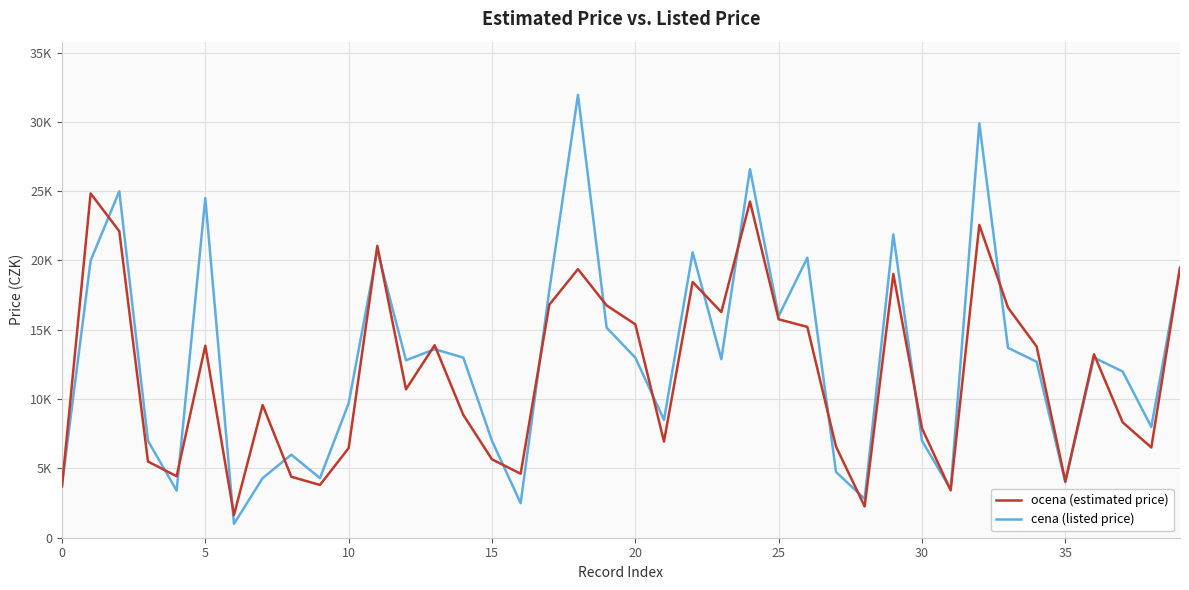

Which series ends up on top after the final intersection of ocena (estimated price) and cena (listed price)?

ocena (estimated price)